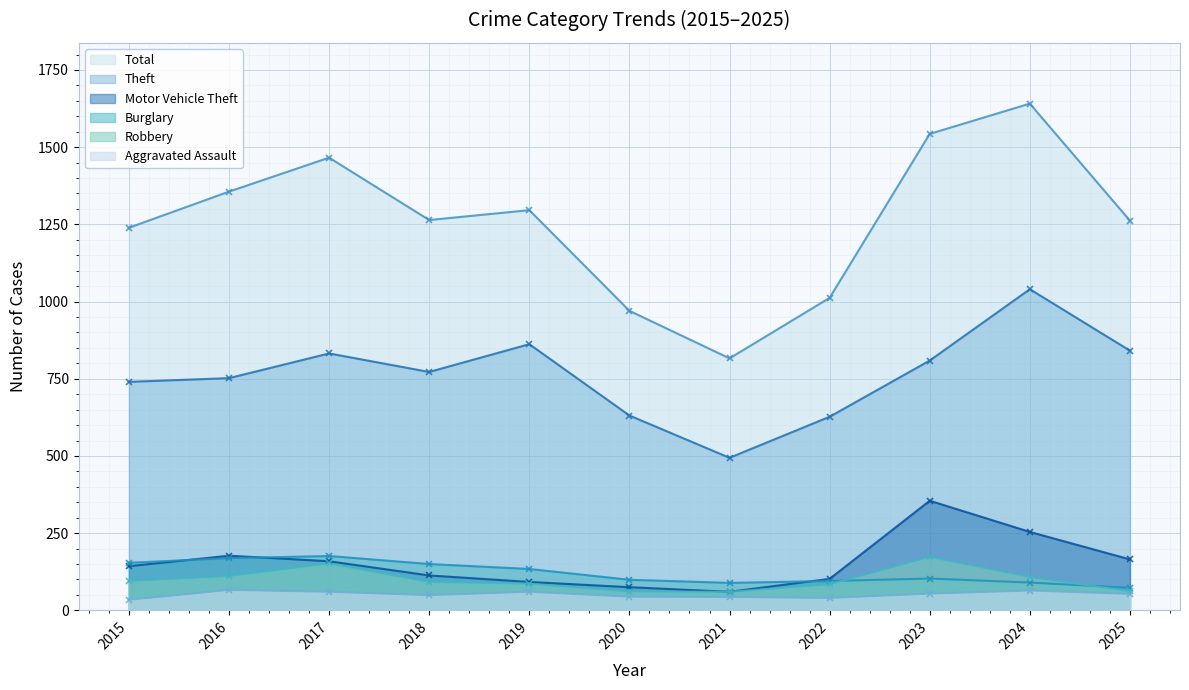

What is the value of the Robbery point at the 4th from the left?

92